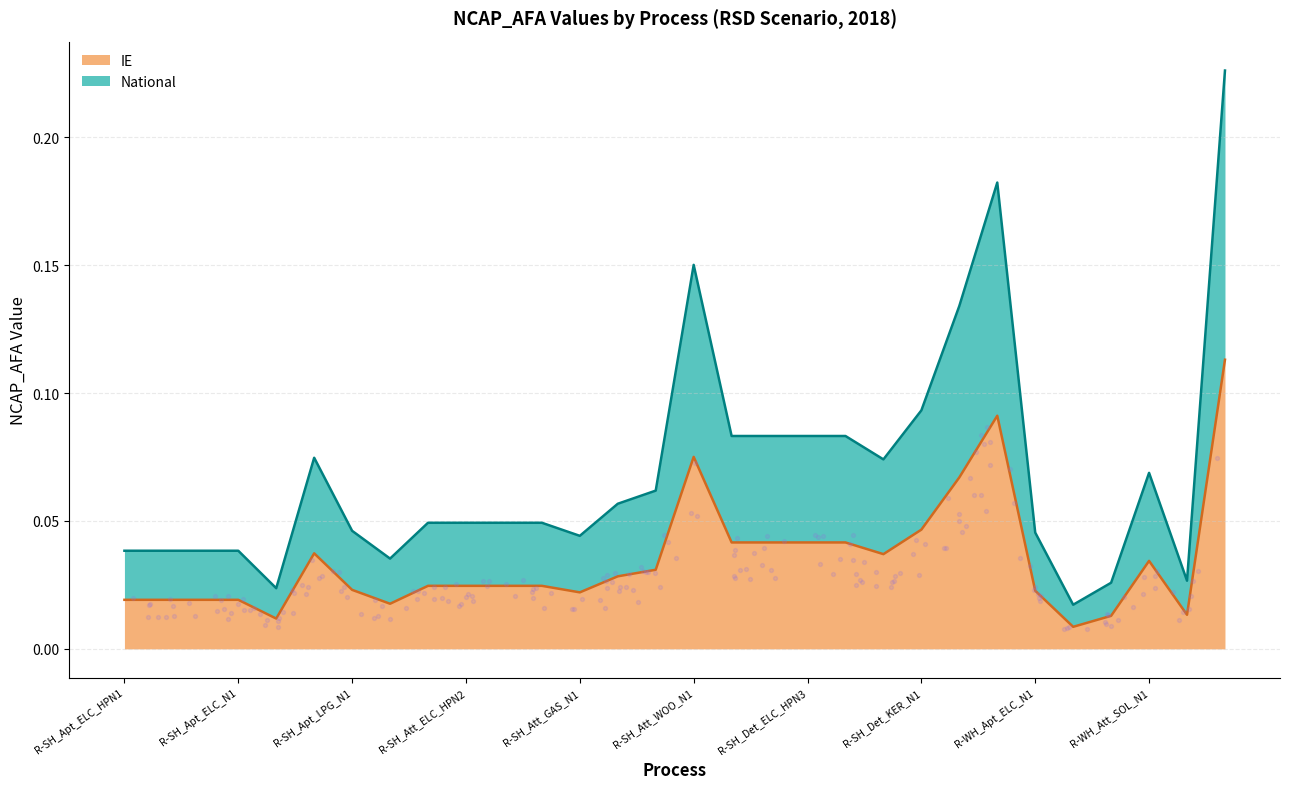

At which category is the sum across all series the highest?

R-WH_Det_SOL_N1